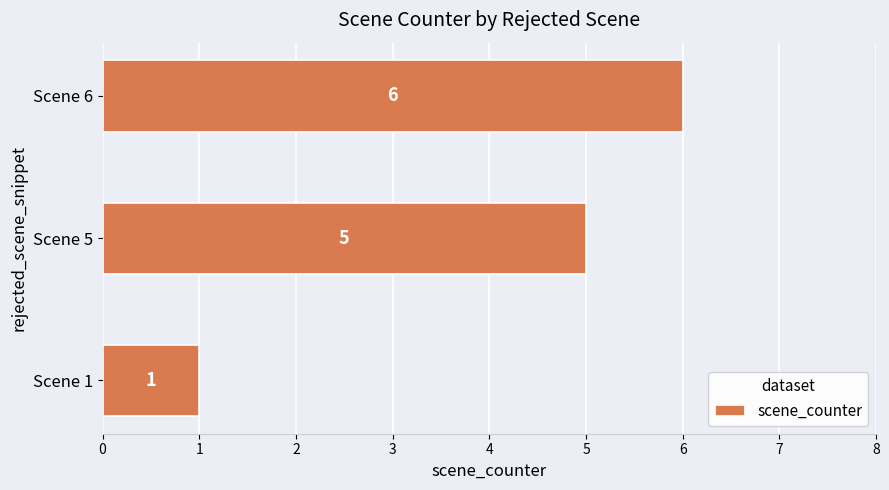

Are the bars horizontal?

Yes